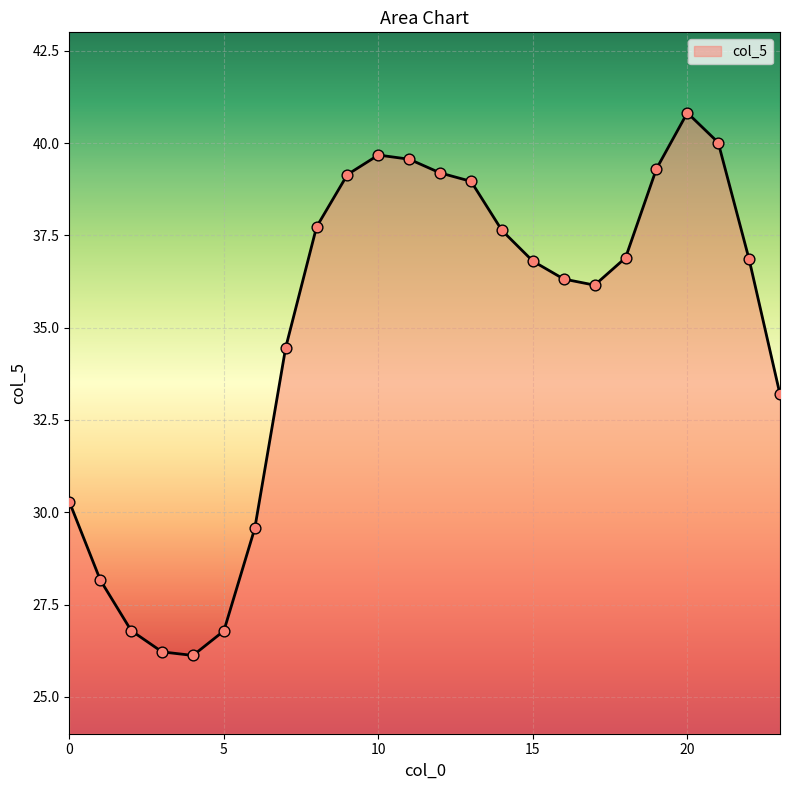

What is the difference between the maximum and minimum values?

14.7